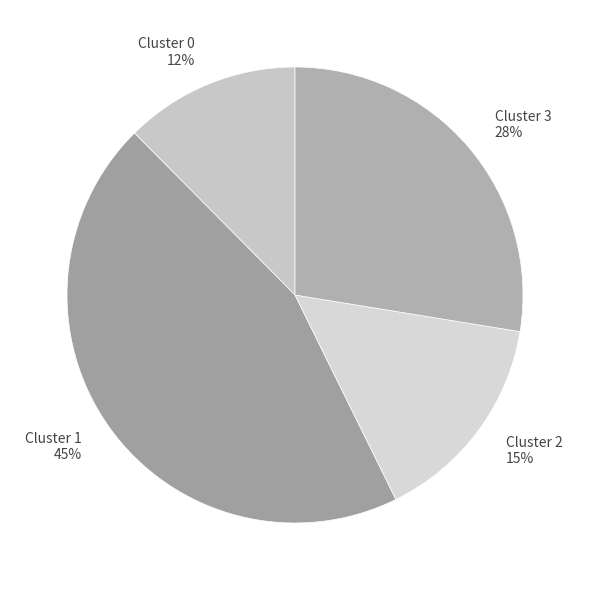

To the nearest percent, what is the difference between the Cluster 2 and Cluster 1 slice percentages?

30%